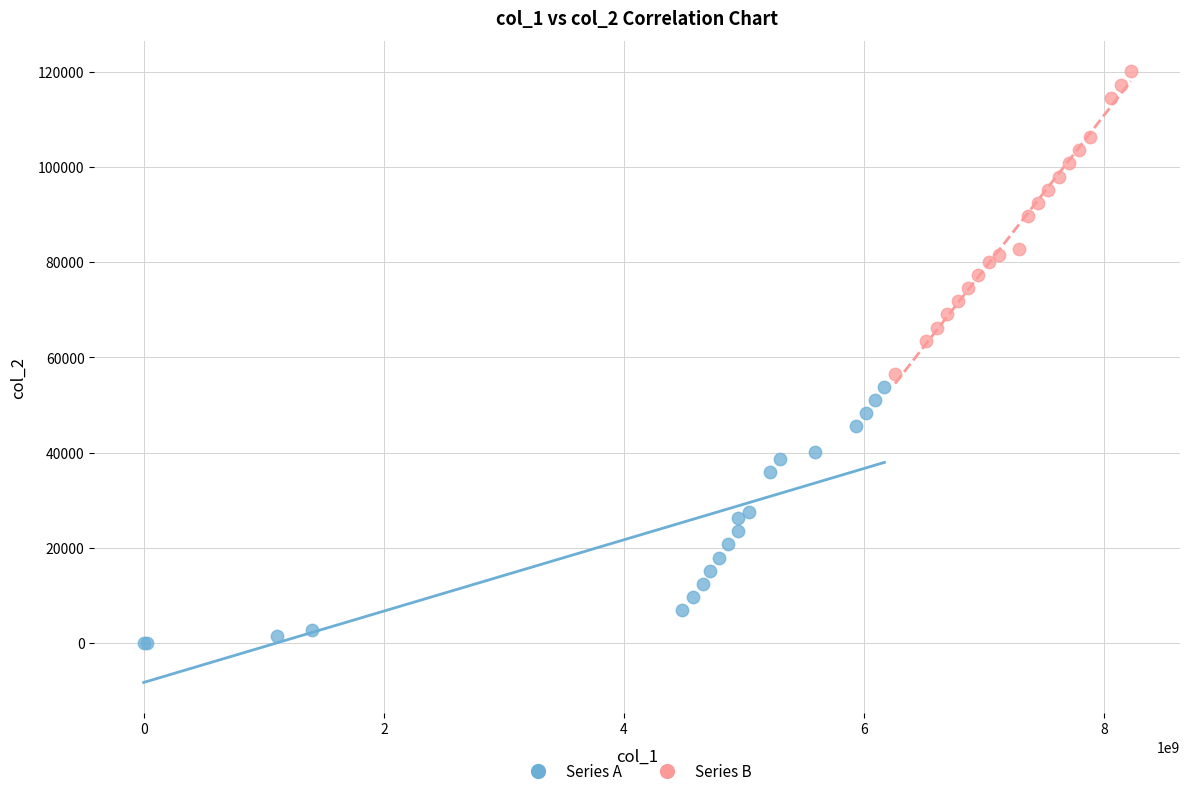

Which series contains the highest Y value?

Series B